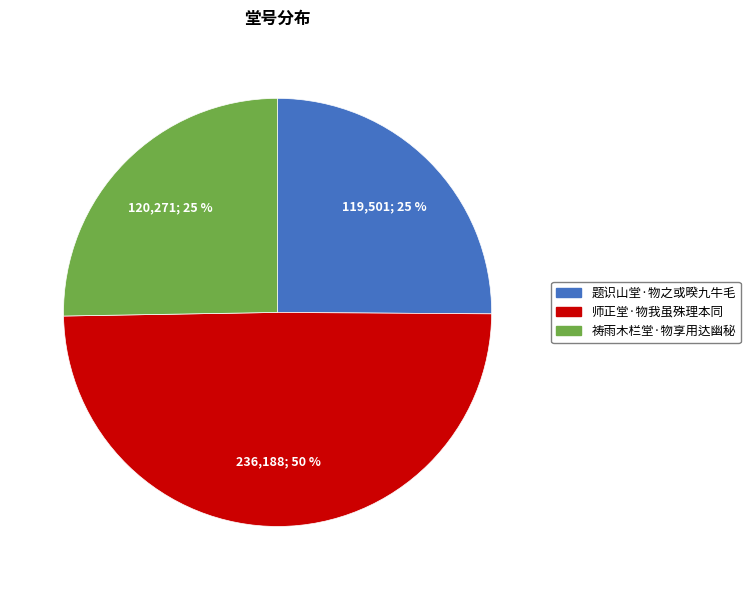

Is it true that 题识山堂·物之或暌九牛毛 is 25% of the pie?

True